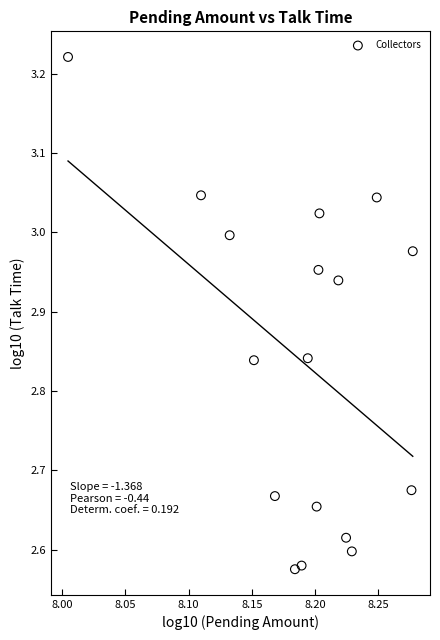

What is the range of X values (max minus min)?

0.3